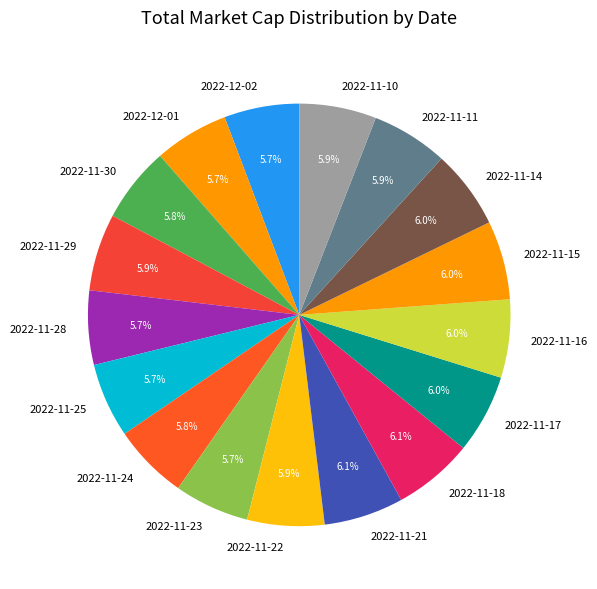

Is it true that 2022-11-29 is 6% of the pie?

True